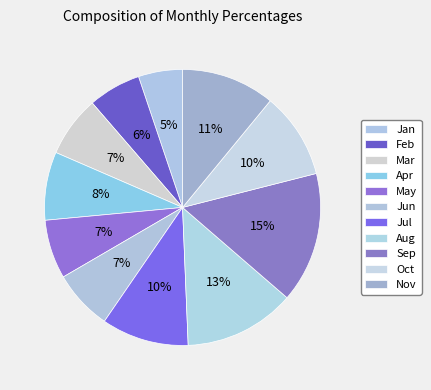

To the nearest percent, what portion does May represent?

7%